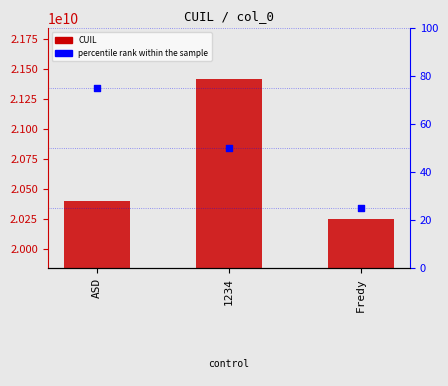

Which series reaches the maximum Y coordinate?

CUIL